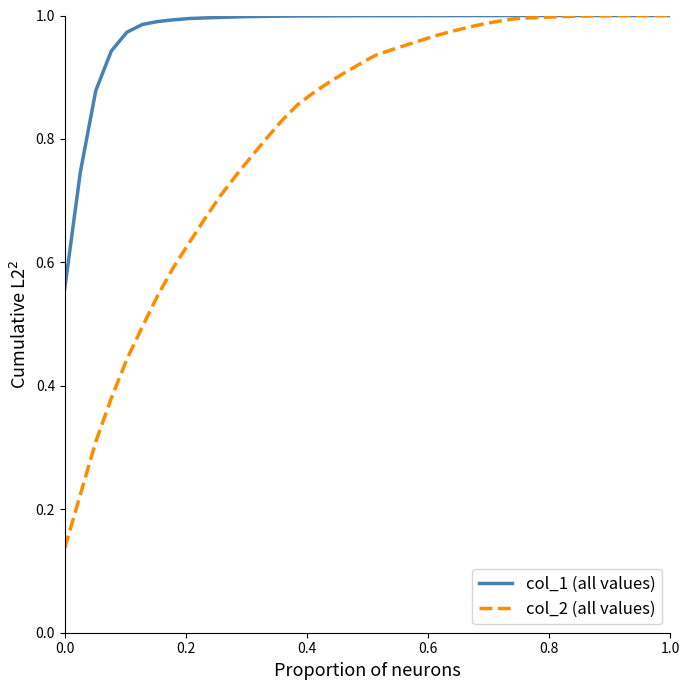

Which series has the largest total across all categories?

col_1 (all values)